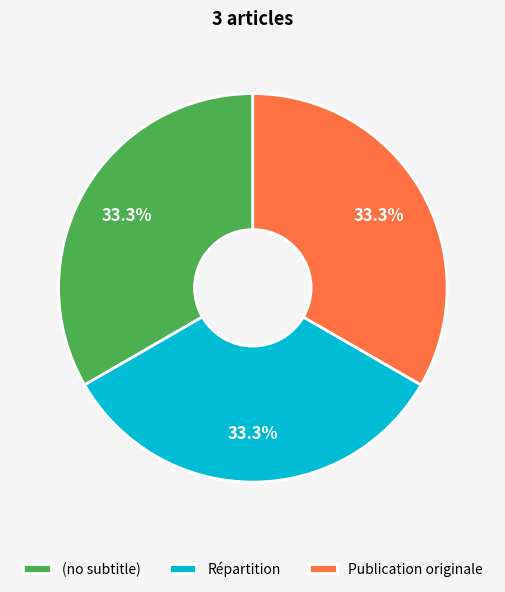

To the nearest percent, what is the difference between the (no subtitle) and Répartition slice percentages?

0%